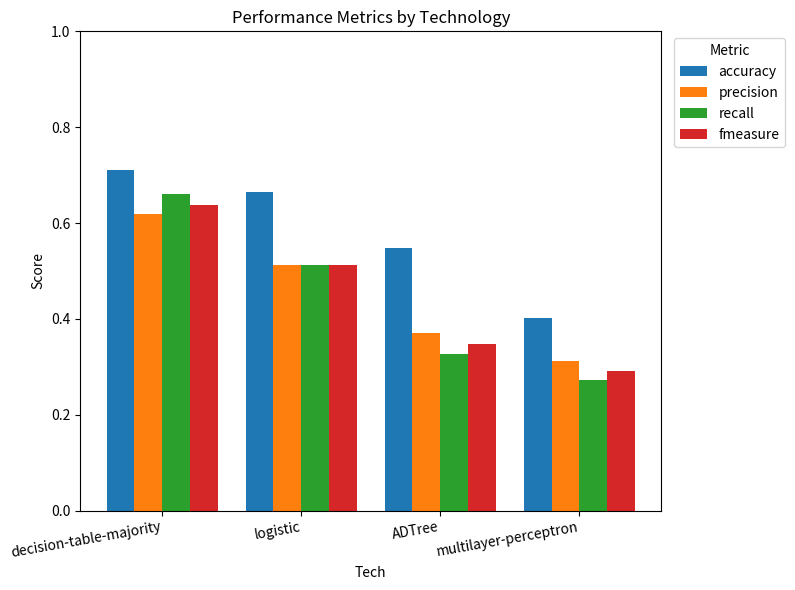

What is the difference between the fmeasure values at logistic and multilayer-perceptron?

0.2